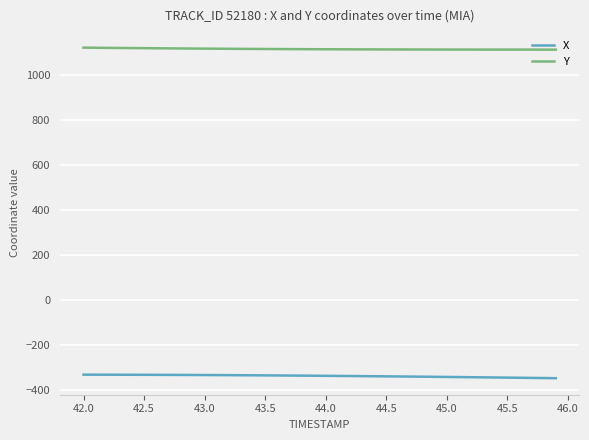

What is the minimum value shown in the chart?

-346.6